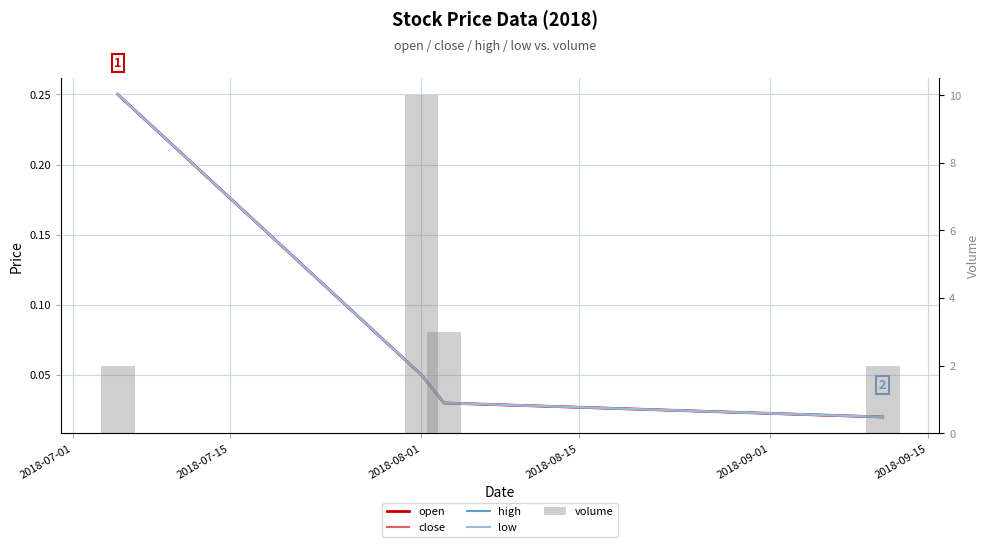

The value of close at 2018-08-01 is 0.0. True or false?

False